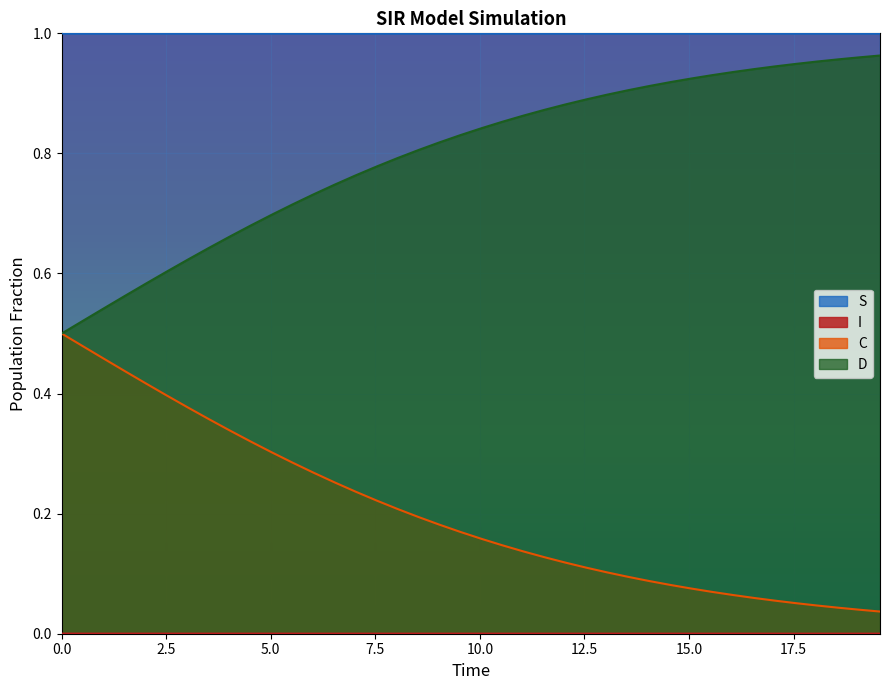

True or false: I and D intersect in this chart.

False